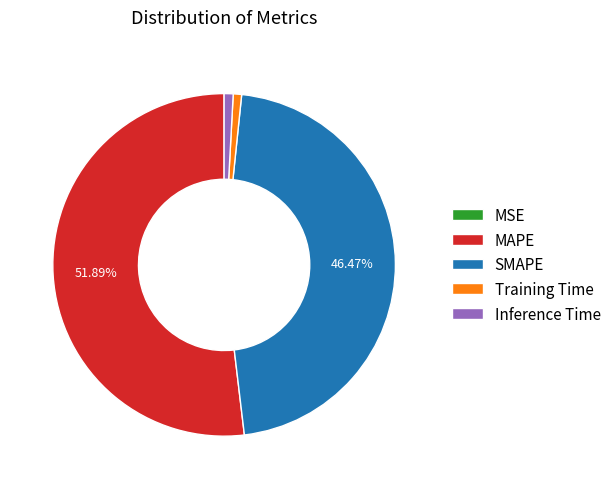

What percentage is the SMAPE slice, to the nearest percent?

46%